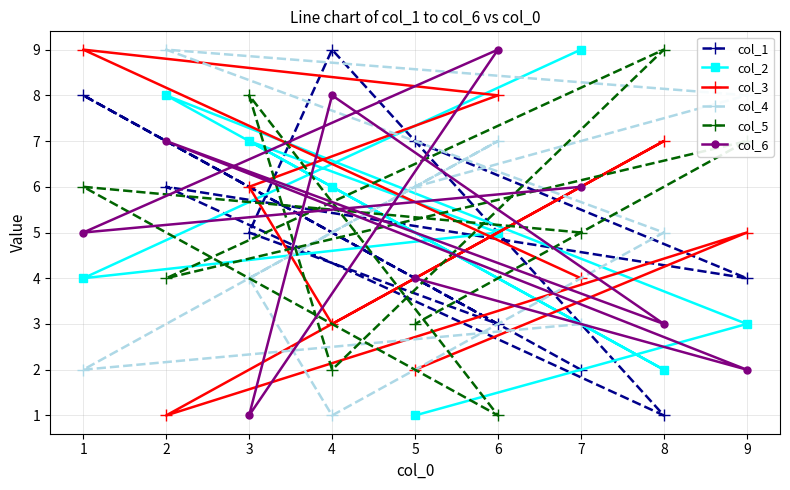

Rank the series by their maximum value, from highest to lowest.

col_1, col_2, col_3, col_4, col_5, col_6